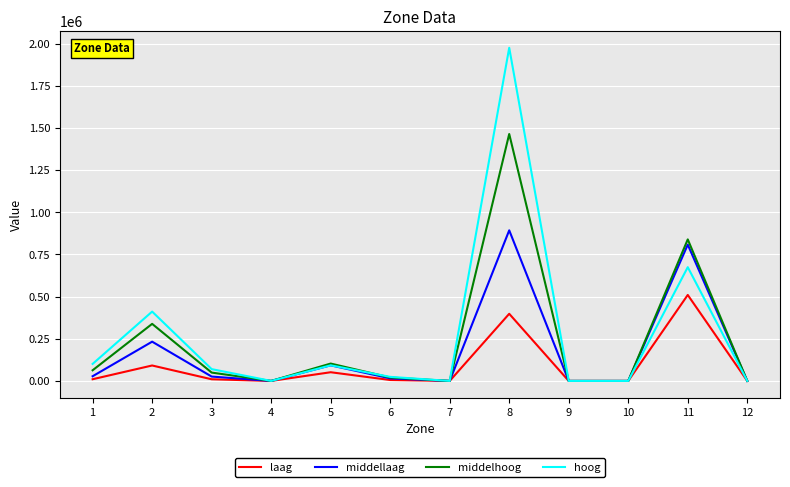

The value of middelhoog at 1 is 63204.3. True or false?

True